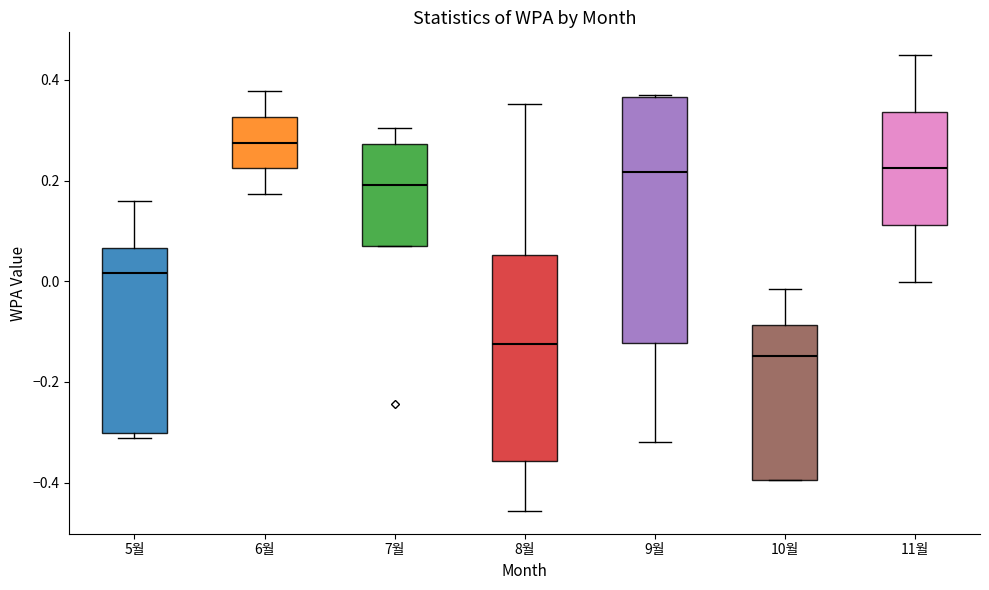

Which box is the tallest, from its lower edge to its upper edge?

9월